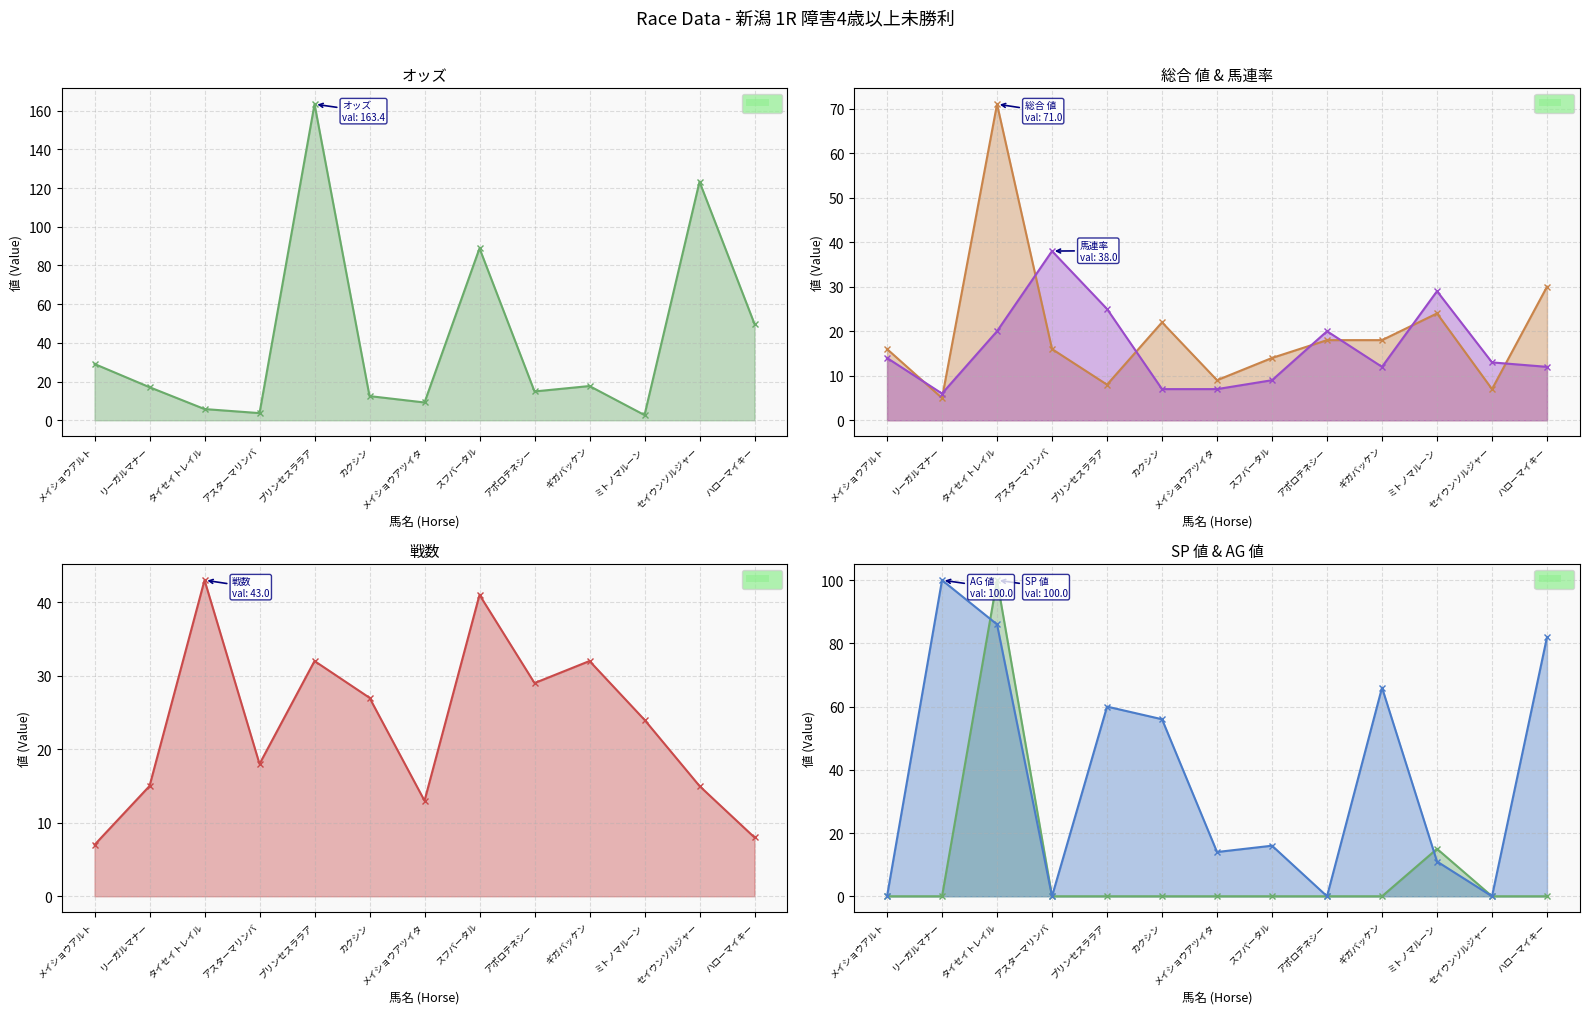

What is the difference between the maximum and second lowest values in the AG 値 series?

100.0